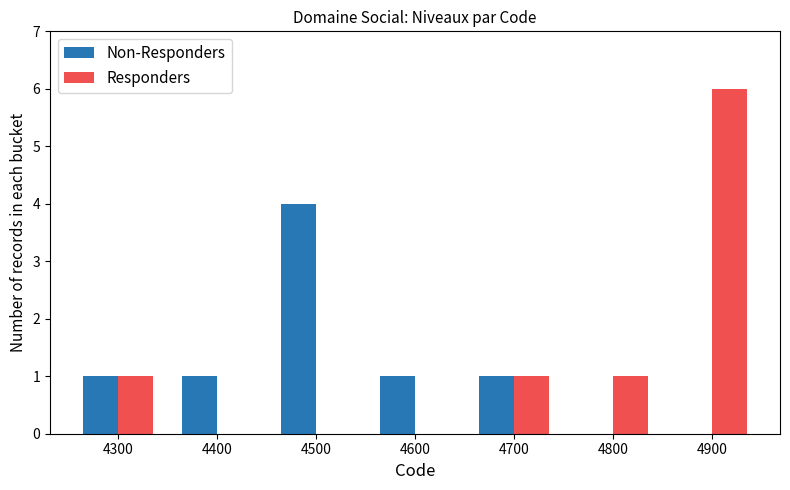

What is the greatest value displayed?

6